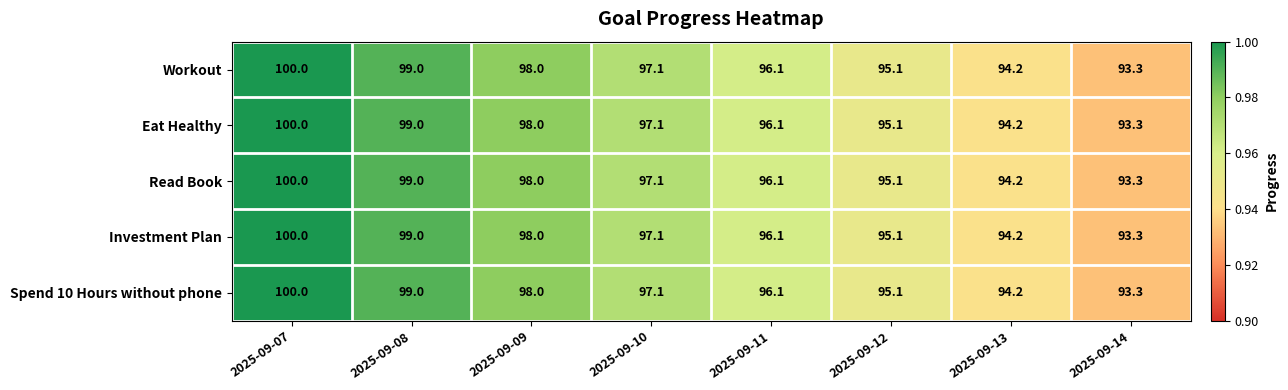

At which label is Eat Healthy closest to 96?

2025-09-11